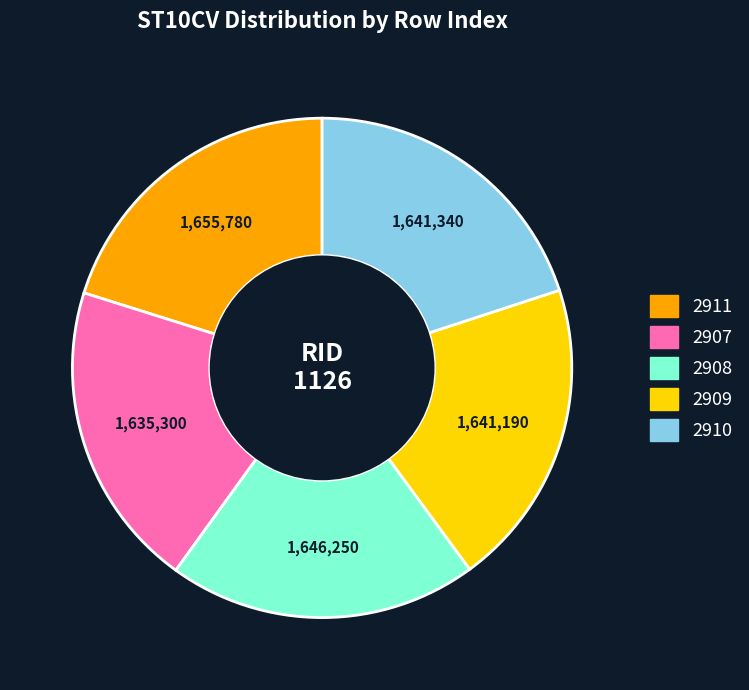

Do 2908 and 2907 together represent more than half of the pie?

No